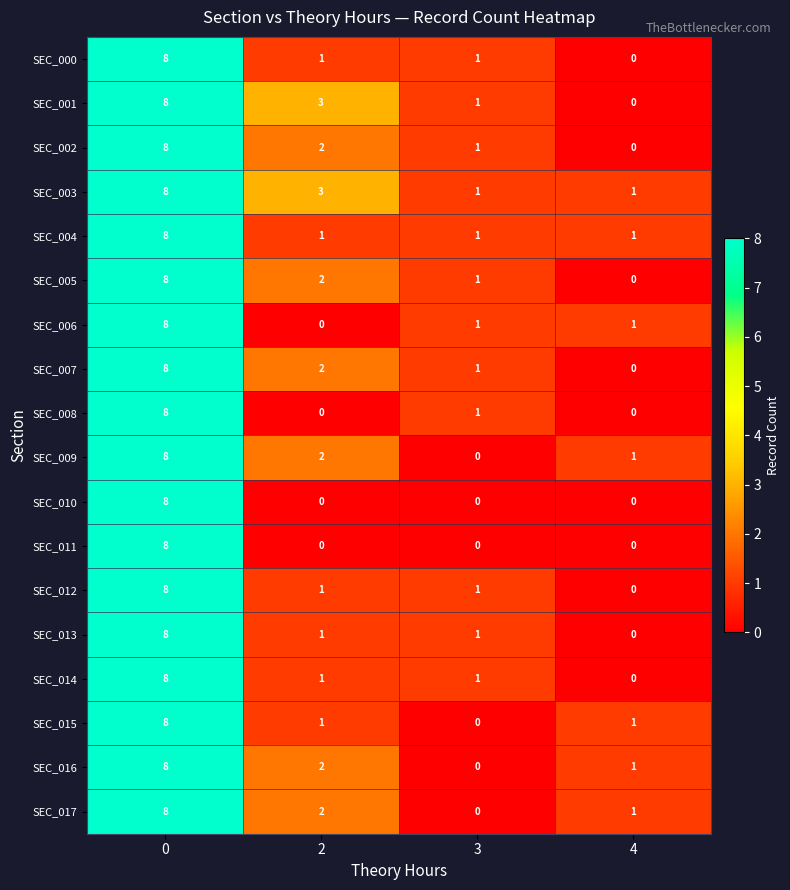

Count the SEC_009 values in the range 1 to 8.

3